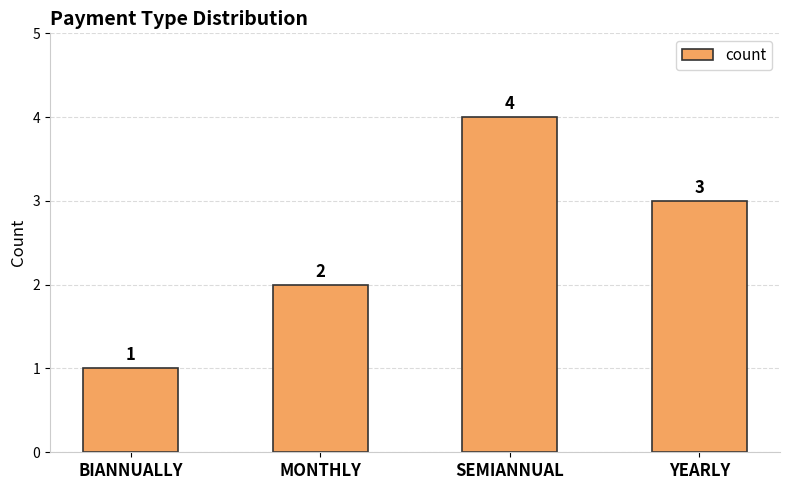

What is the maximum value shown in the chart?

4